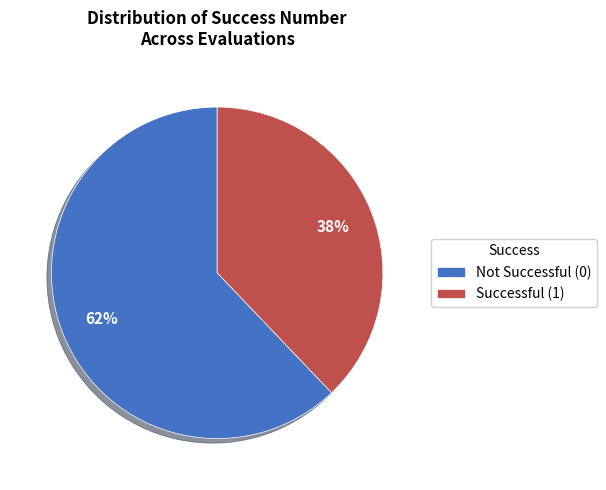

Which category has the biggest portion of the pie?

Not Successful (0)